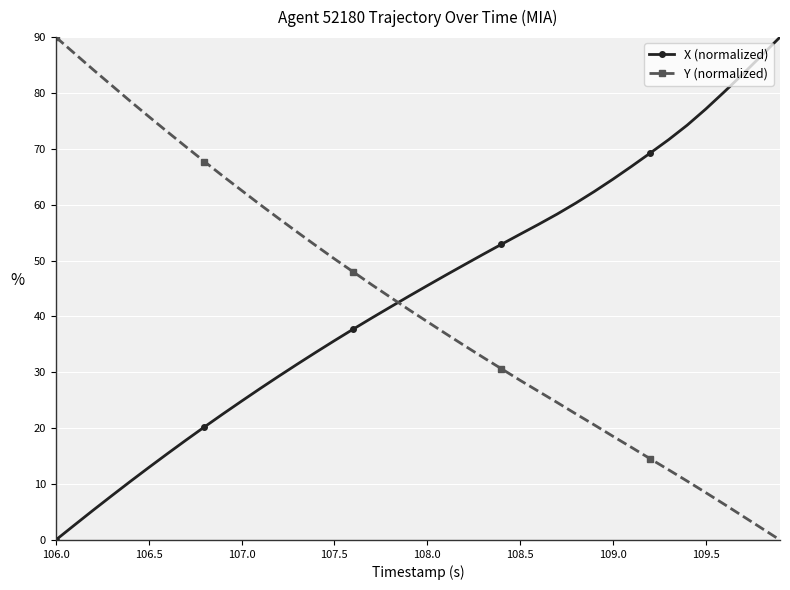

What is the average value of the X (normalized) series?

44.1